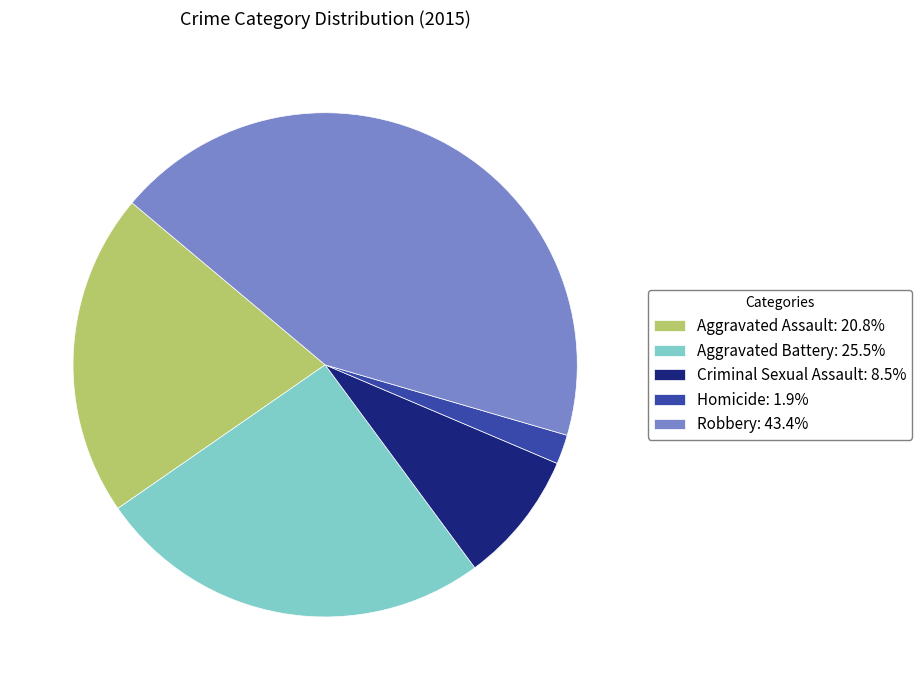

Is there any slice that represents more than half of the pie?

No